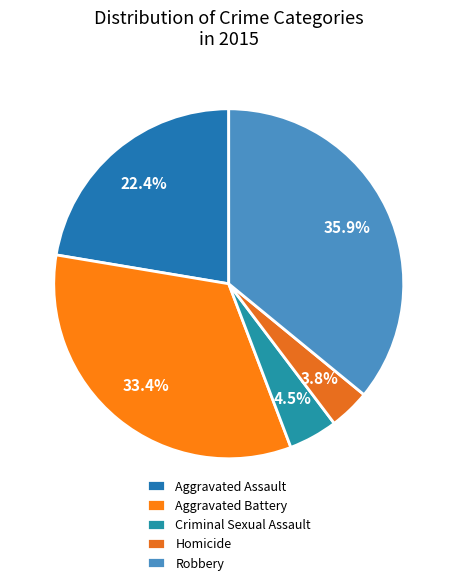

Does any single category account for the majority?

No